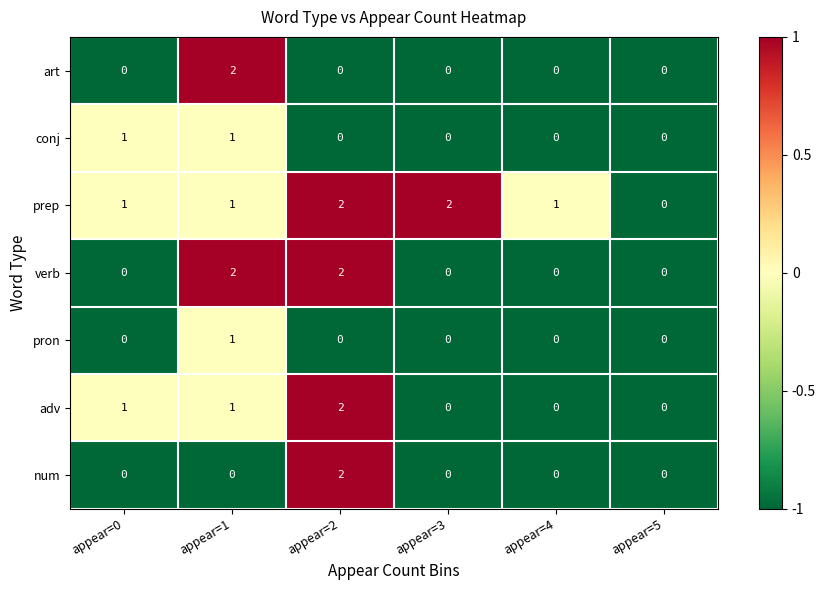

Which series has the largest total across all categories?

prep